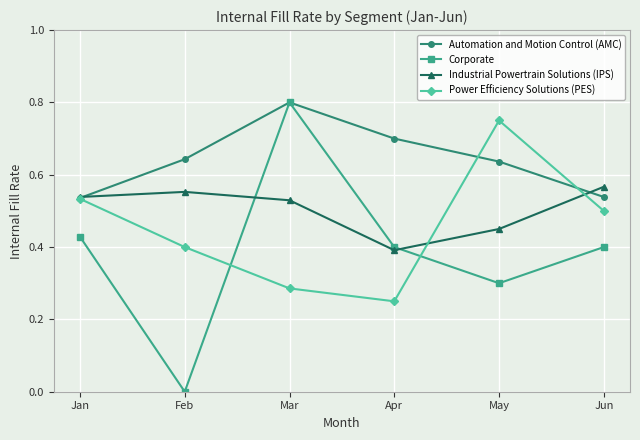

After their last crossing, which series has the higher values: Corporate or Power Efficiency Solutions (PES)?

Power Efficiency Solutions (PES)